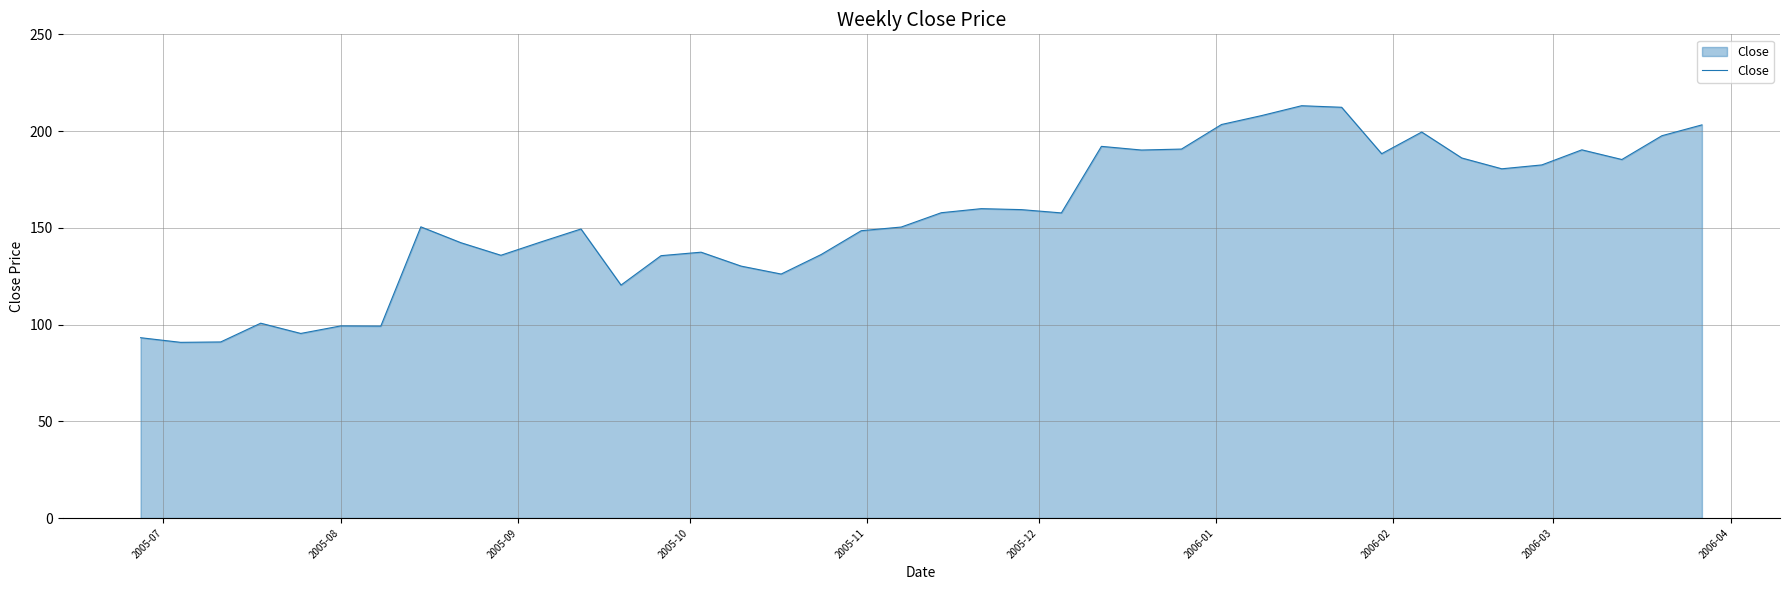

What is the maximum value shown in the chart?

213.1